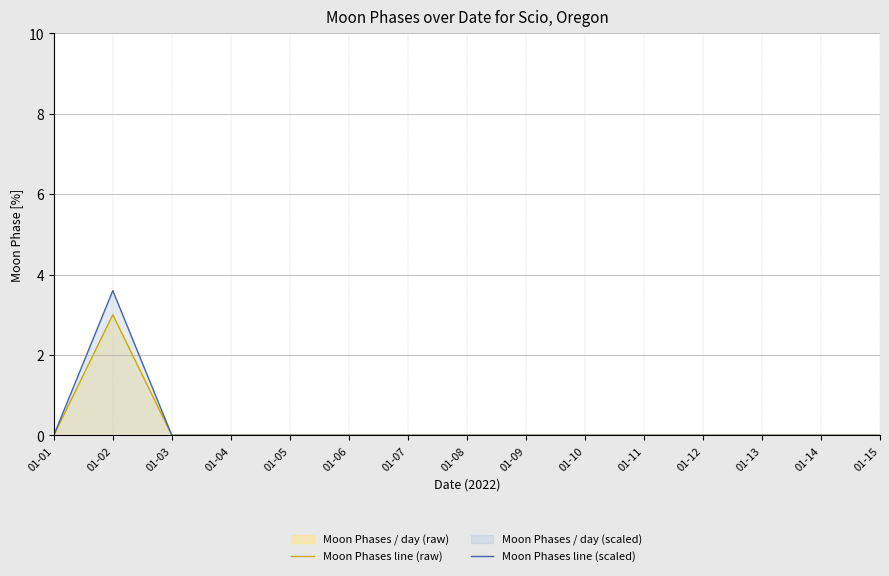

Is it true that Moon Phases line (scaled) equals 0.0 at 01-06?

True